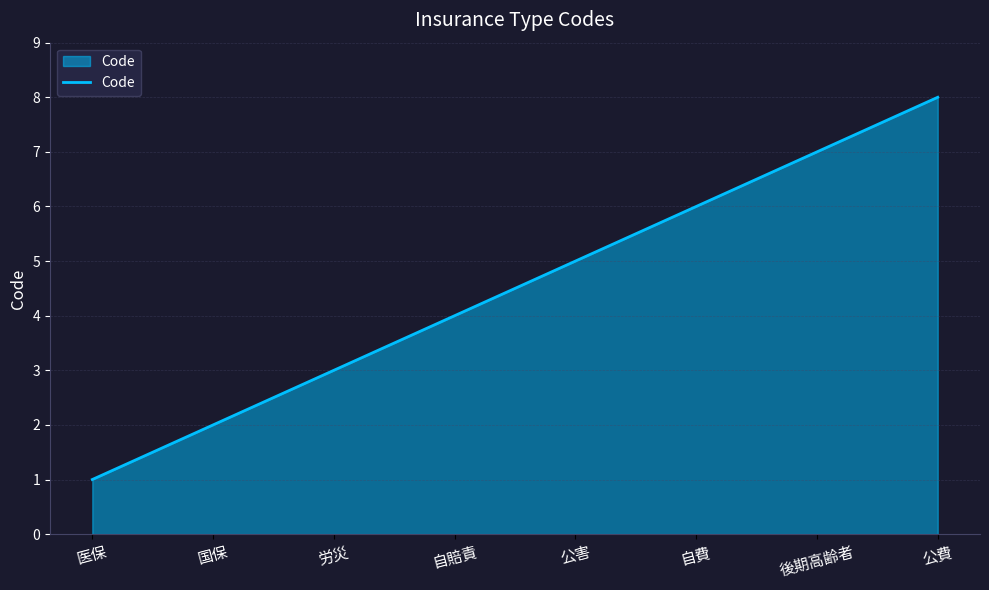

What is the minimum value shown in the chart?

1